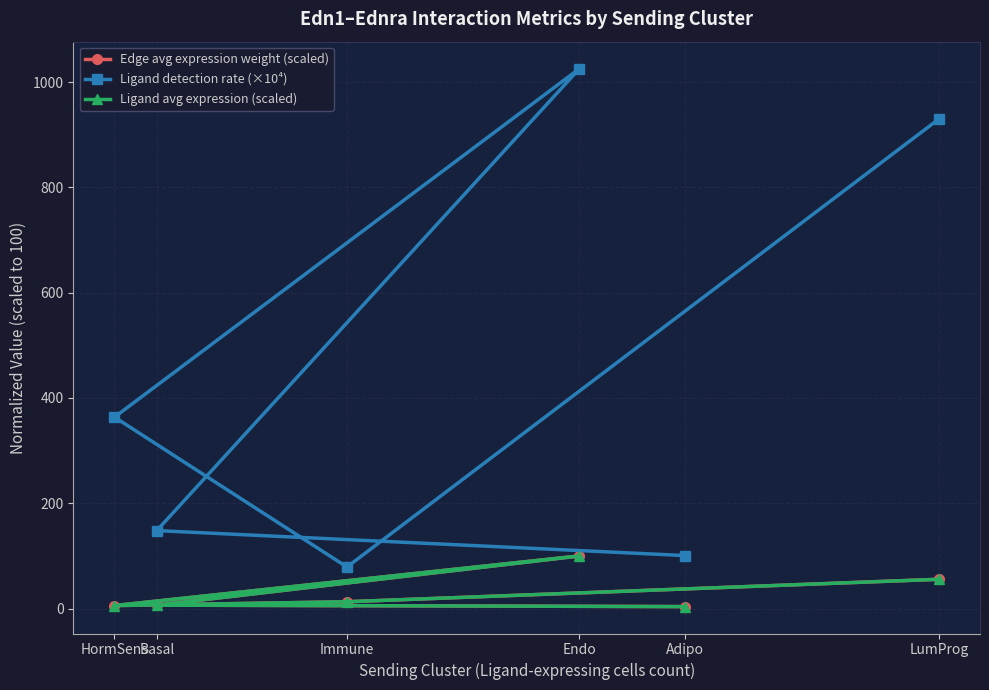

What is the smallest value displayed?

3.8